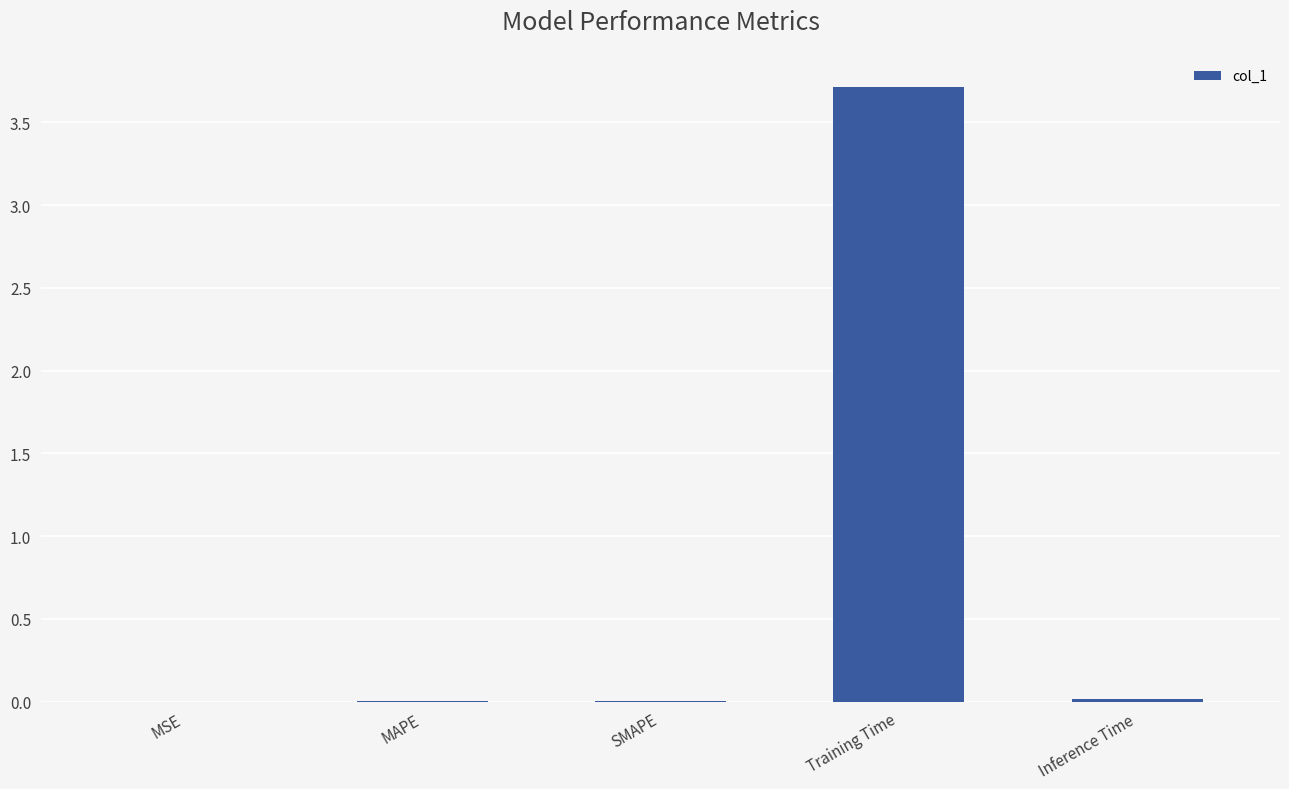

Is it true that the value at SMAPE is 0.0?

True